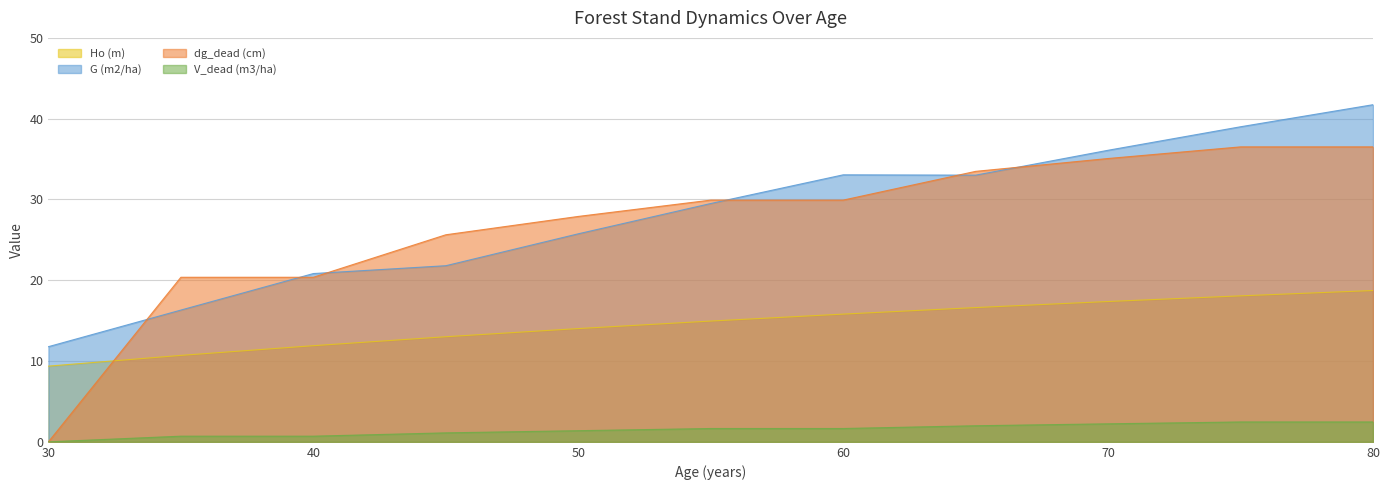

List the series in order of their peak value, highest first.

G (m2/ha), dg_dead (cm), Ho (m), V_dead (m3/ha)